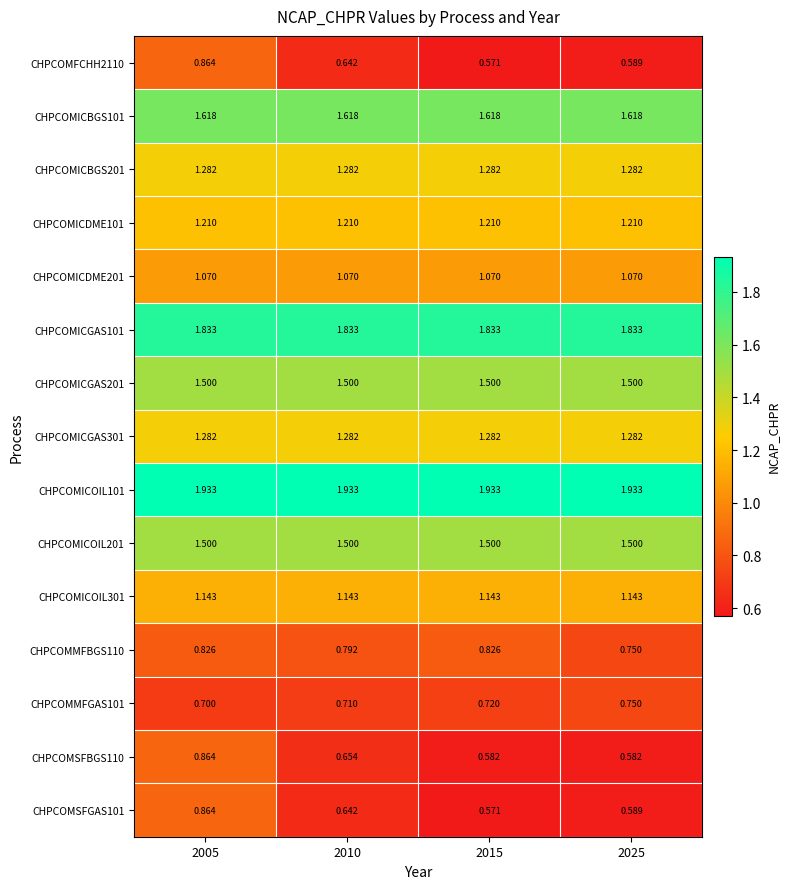

What is the total value across all series at 2010?

17.8